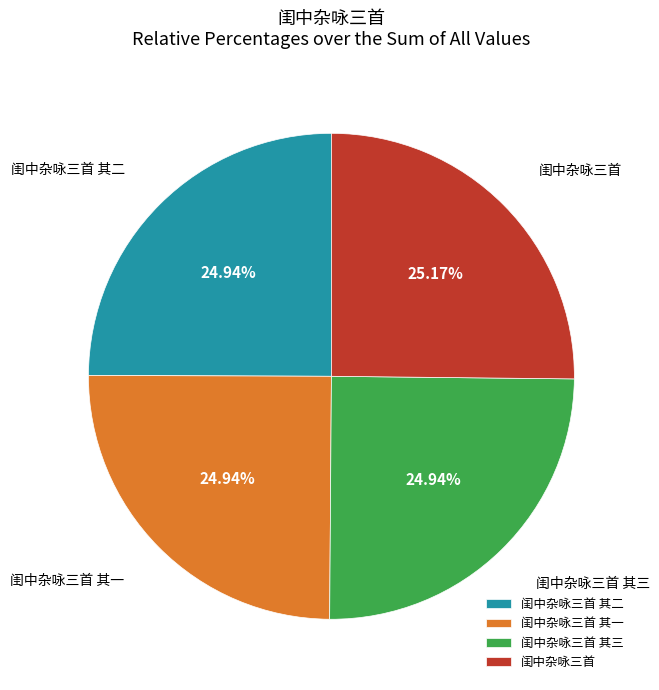

To the nearest percent, what percentage of the pie is 闺中杂咏三首?

25%